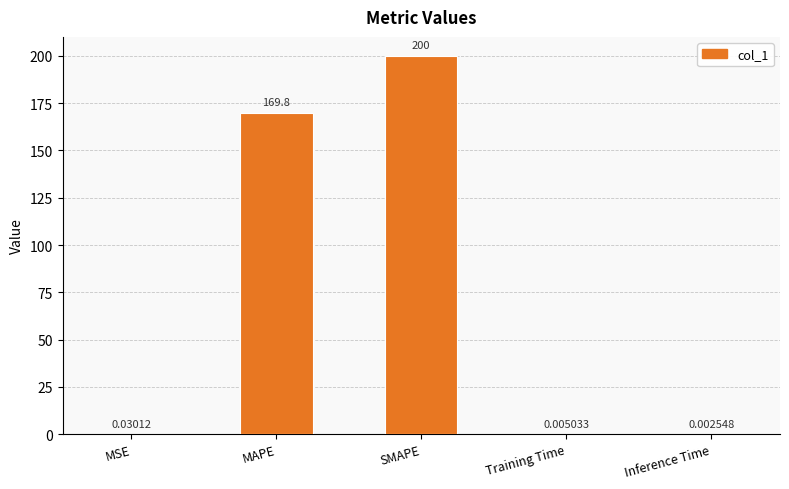

At which category does the chart reach its peak across all series?

SMAPE